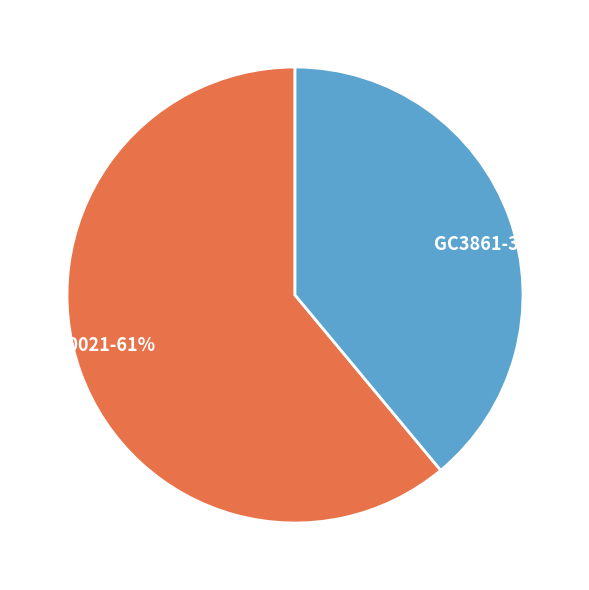

To the nearest percent, what is the difference between the largest and smallest slice percentages?

22%